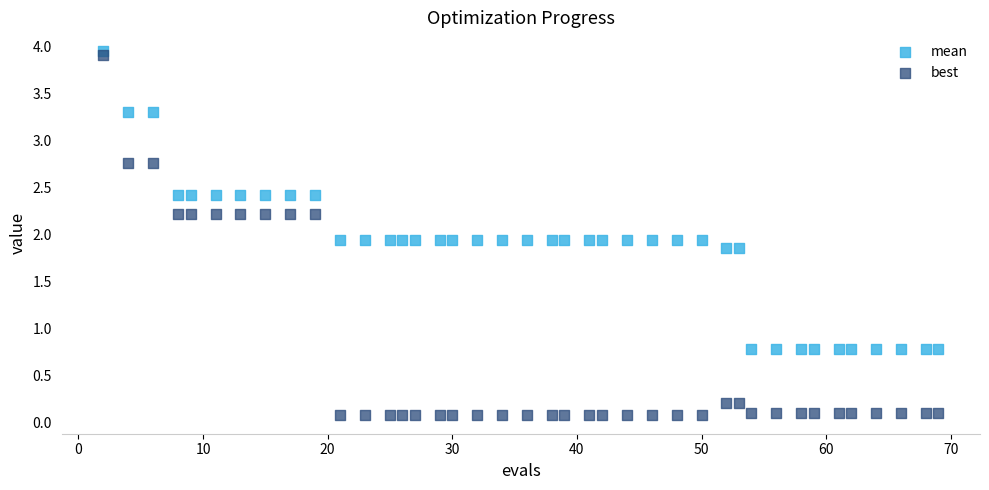

What are all the series names shown in the legend?

mean, best